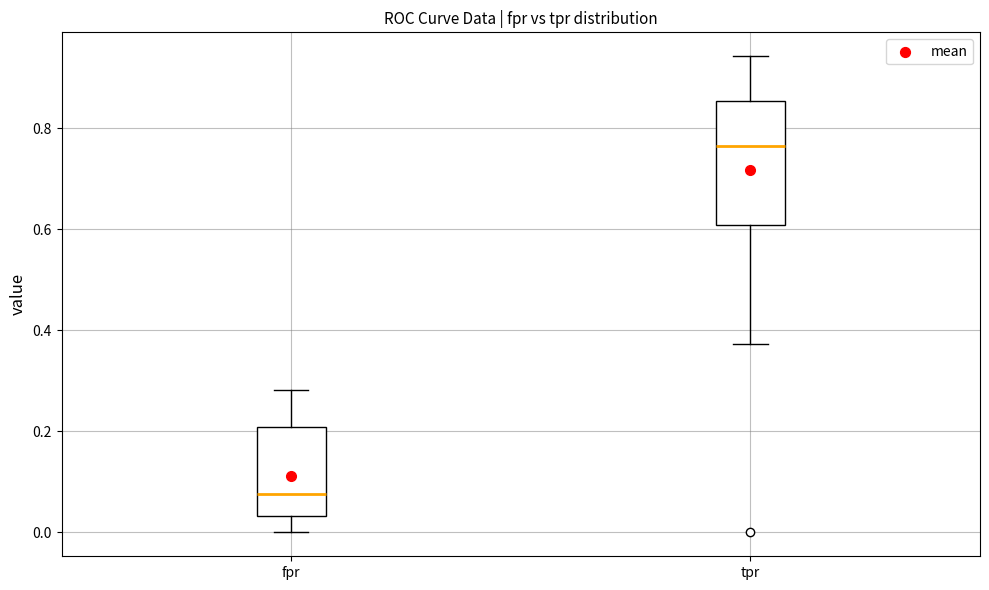

Where does the median line of the box for tpr sit on the y-axis? The values are not printed on the chart, so give them approximately, as read against the axis.

0.76